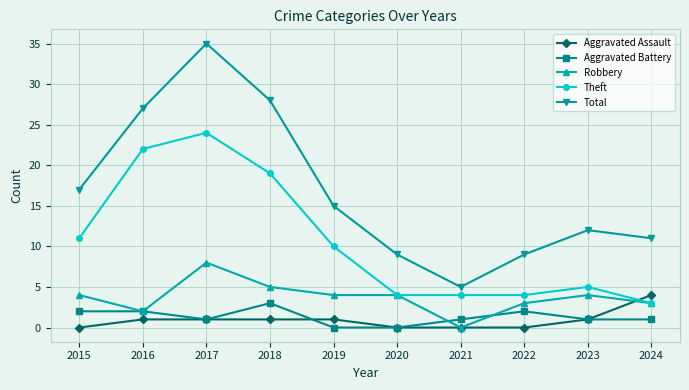

Is it true that Robbery equals 5 at 2018?

True